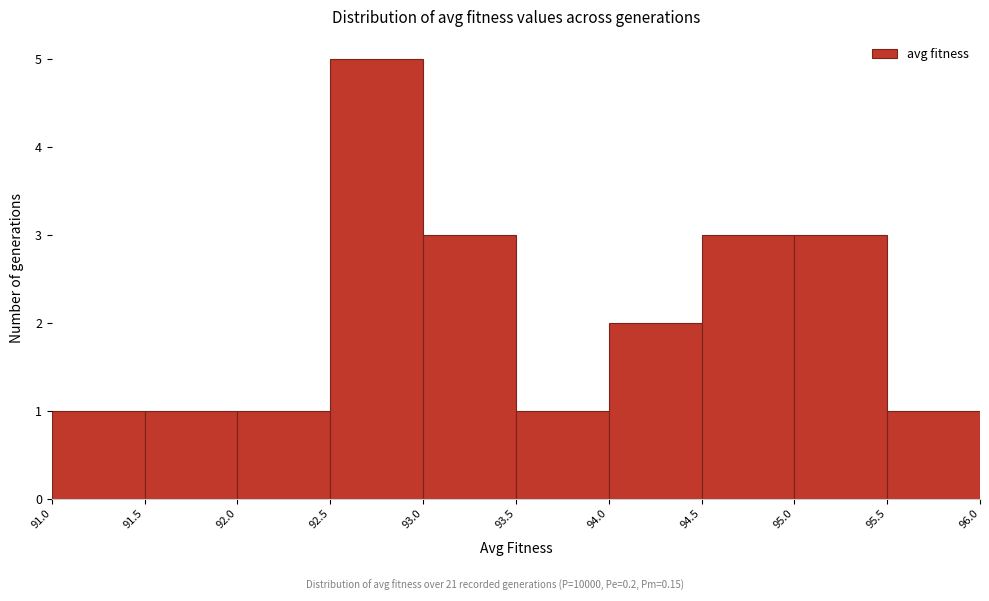

Reading left to right, transcribe this chart: for each bar, give the range it covers on the x-axis and its height. The values are not printed on the chart, so give them approximately, as read against the axis.

91.0 to 91.5: 1
91.5 to 92.0: 1
92.0 to 92.5: 1
92.5 to 93.0: 5
93.0 to 93.5: 3
93.5 to 94.0: 1
94.0 to 94.5: 2
94.5 to 95.0: 3
95.0 to 95.5: 3
95.5 to 96.0: 1